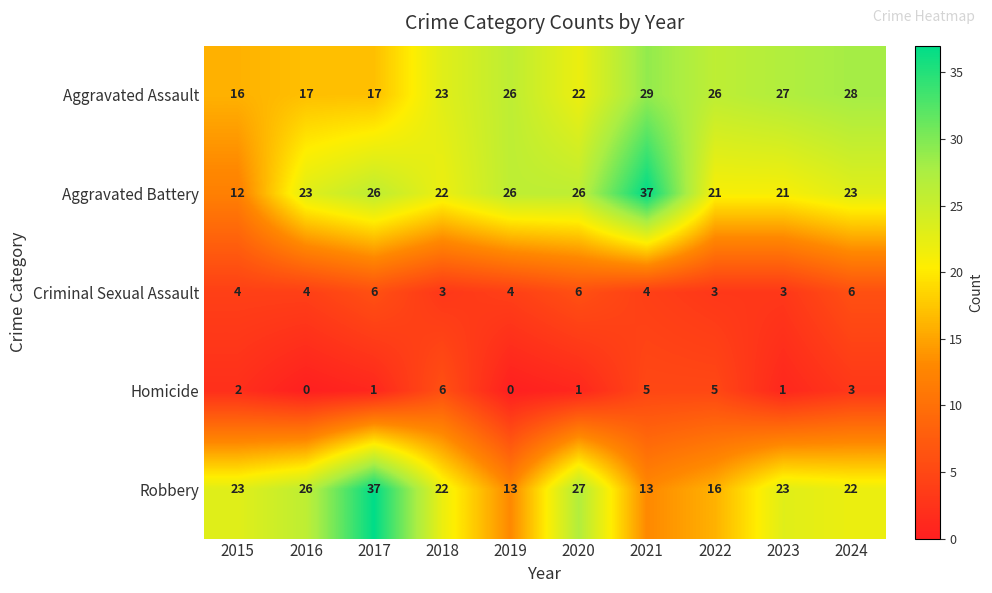

At how many categories does at least one series exceed 2?

10